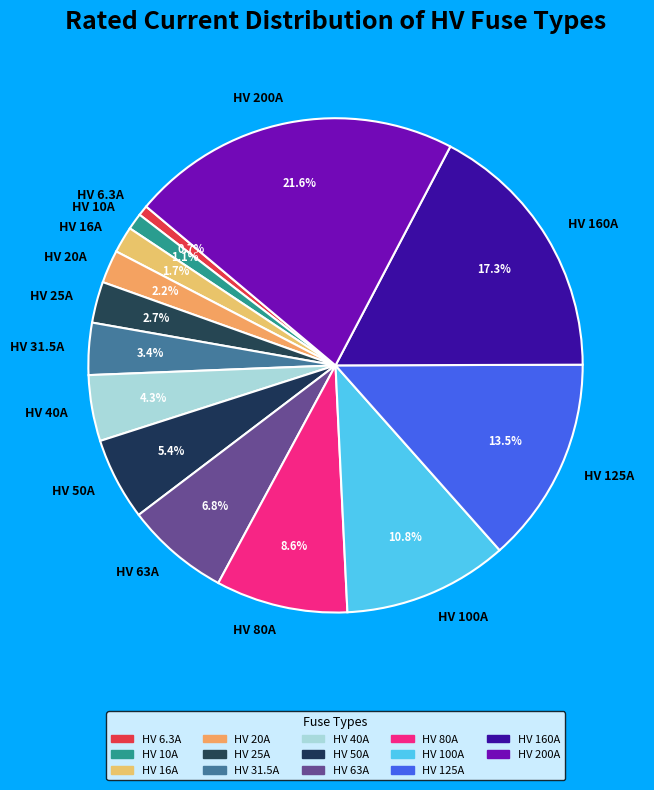

Does HV 31.5A represent more than half of the total?

No